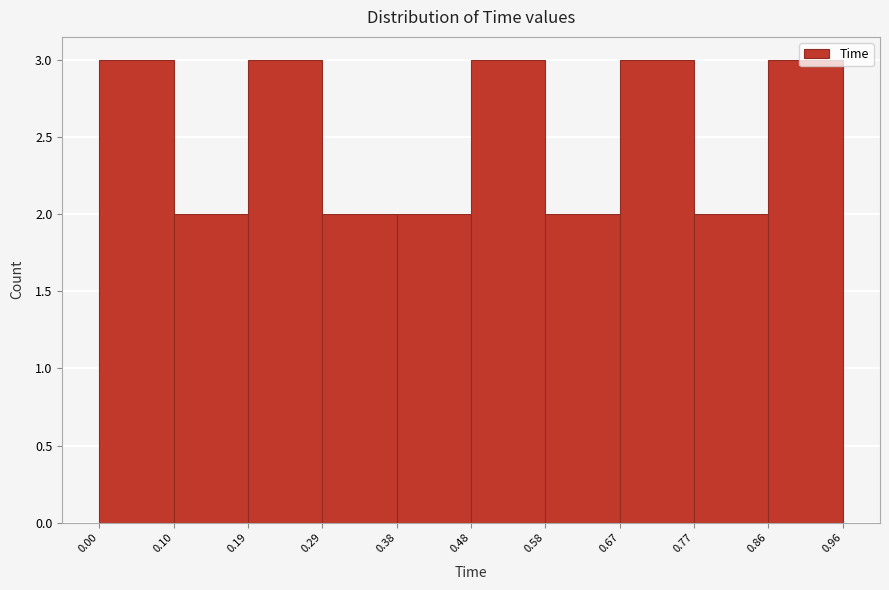

What is the height of the bar covering 0.67 to 0.77 on the x-axis? The values are not printed on the chart, so give them approximately, as read against the axis.

3